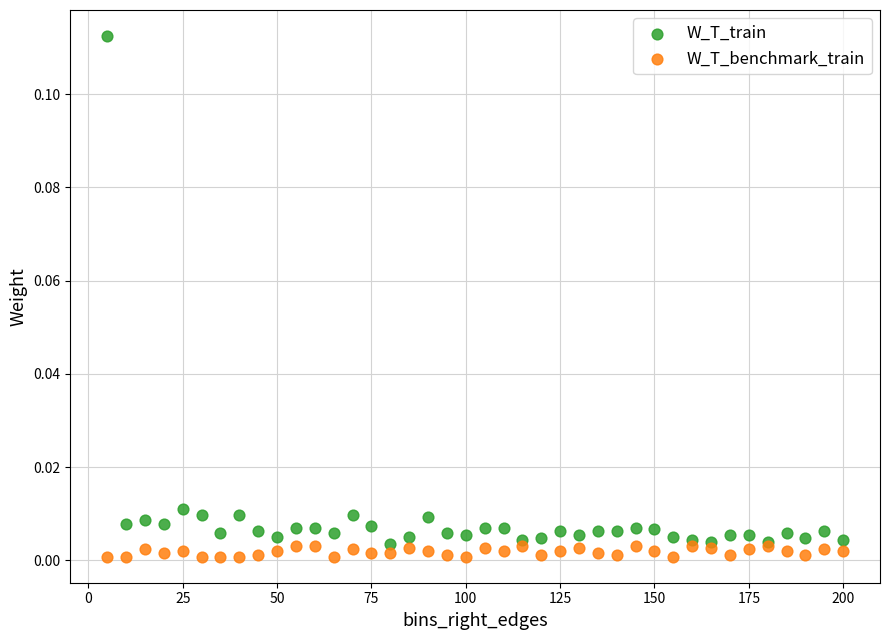

Which series reaches the minimum Y coordinate?

W_T_benchmark_train